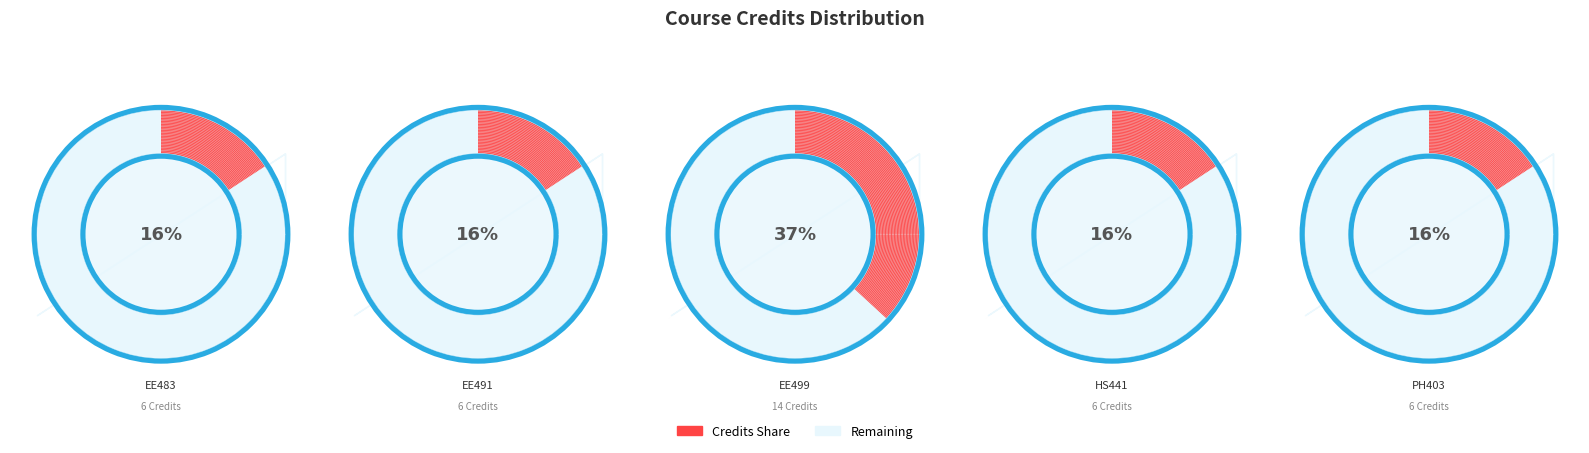

Is there any slice that represents more than half of the pie?

No